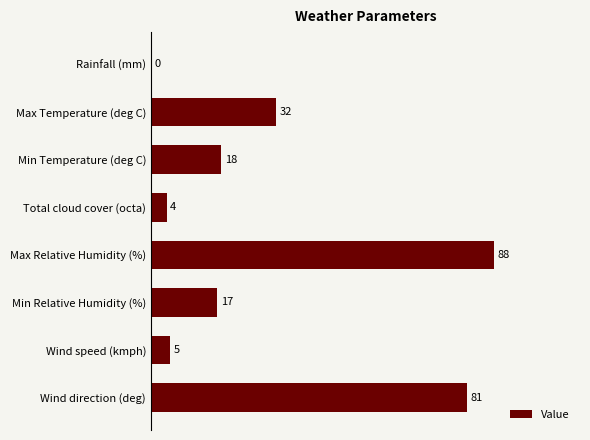

What is the change in value from Max Temperature (deg C) to Min Temperature (deg C)?

-14